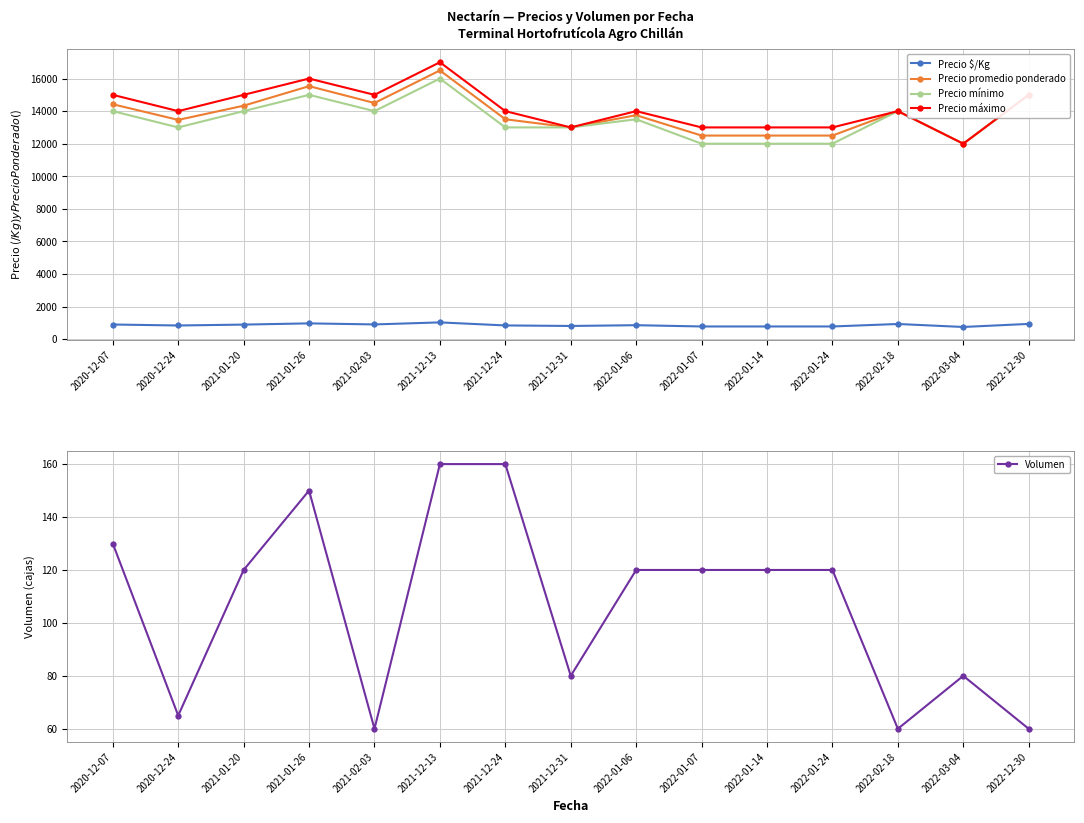

Where is the first local minimum for Precio $/Kg?

2020-12-24